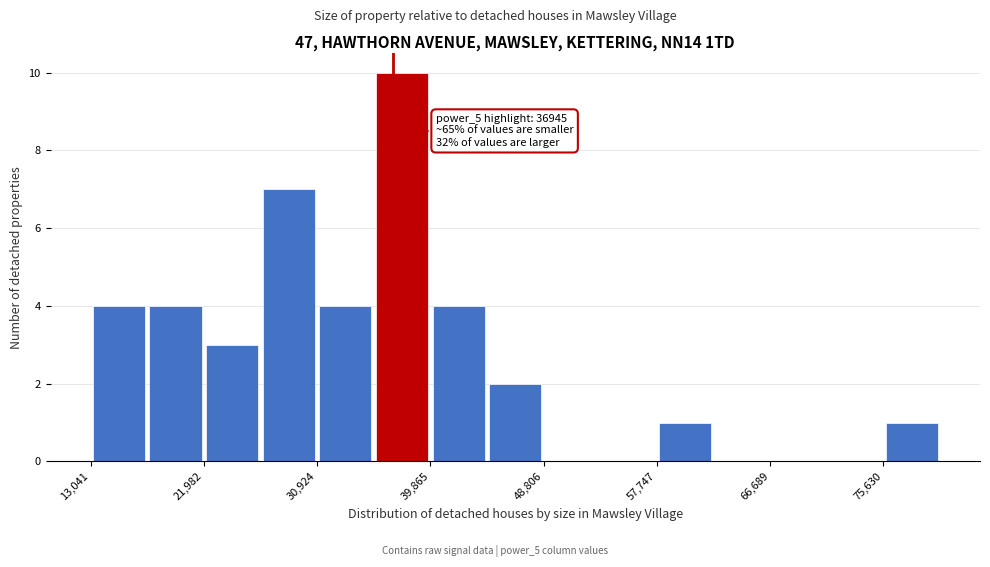

Over which range of the x-axis is the bar tallest?

35000 to 40000